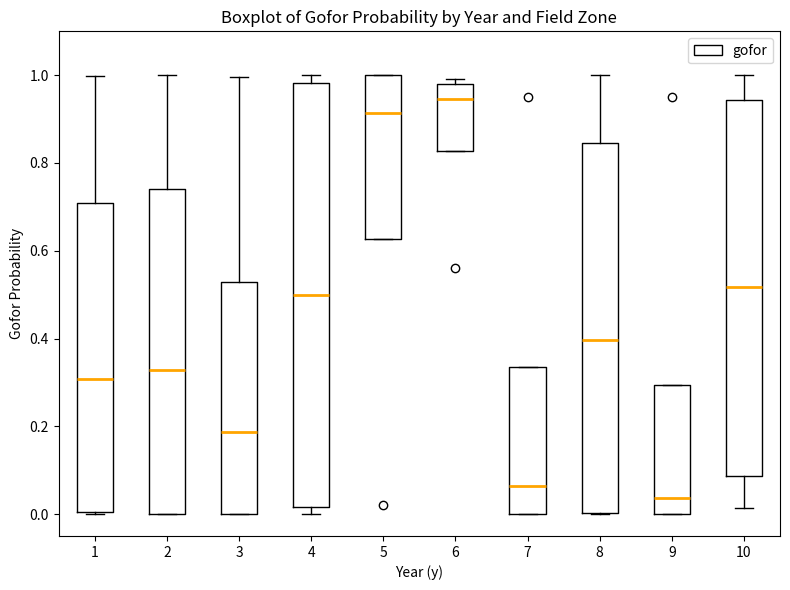

Where is the upper edge of the box at x = 3 on the y-axis? The values are not printed on the chart, so give them approximately, as read against the axis.

0.52